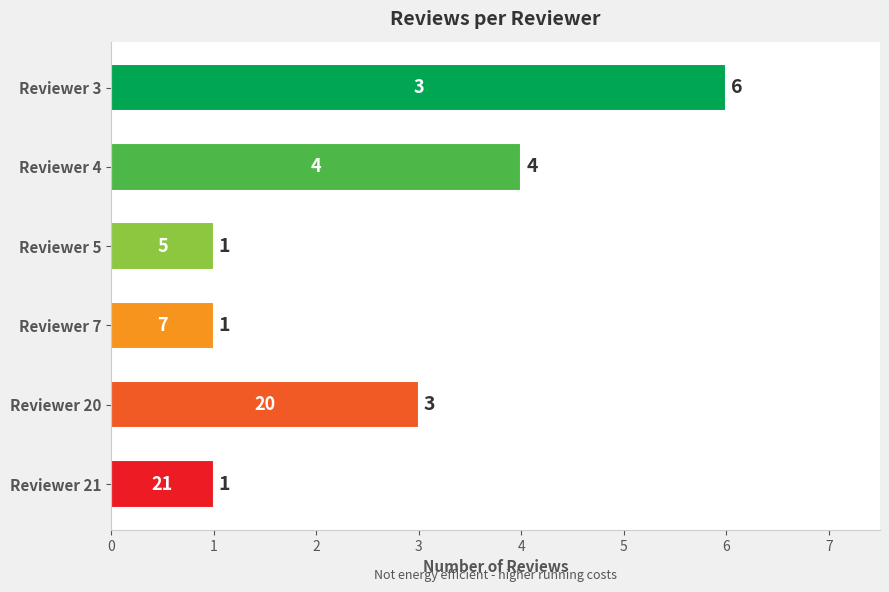

At which category does the chart reach its peak across all series?

Reviewer 3